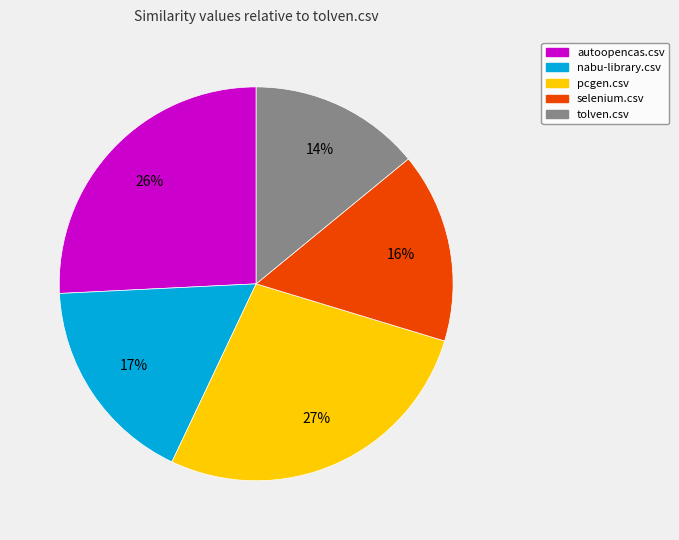

Is it true that pcgen.csv is 18% of the pie?

False